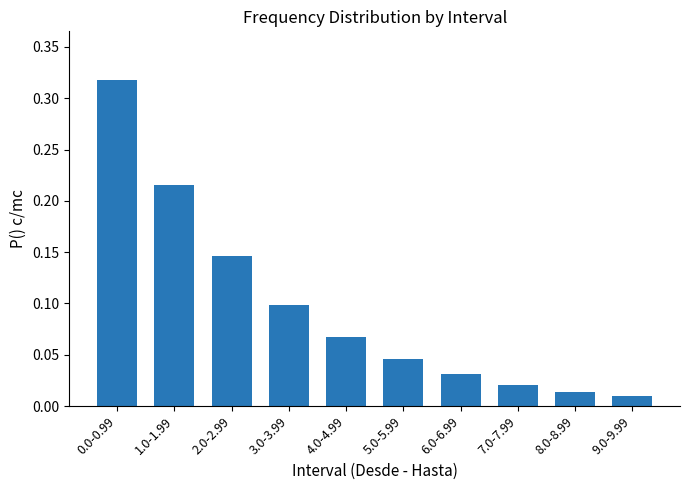

True or false: the data shows 0.1 at 3.0-3.99.

True